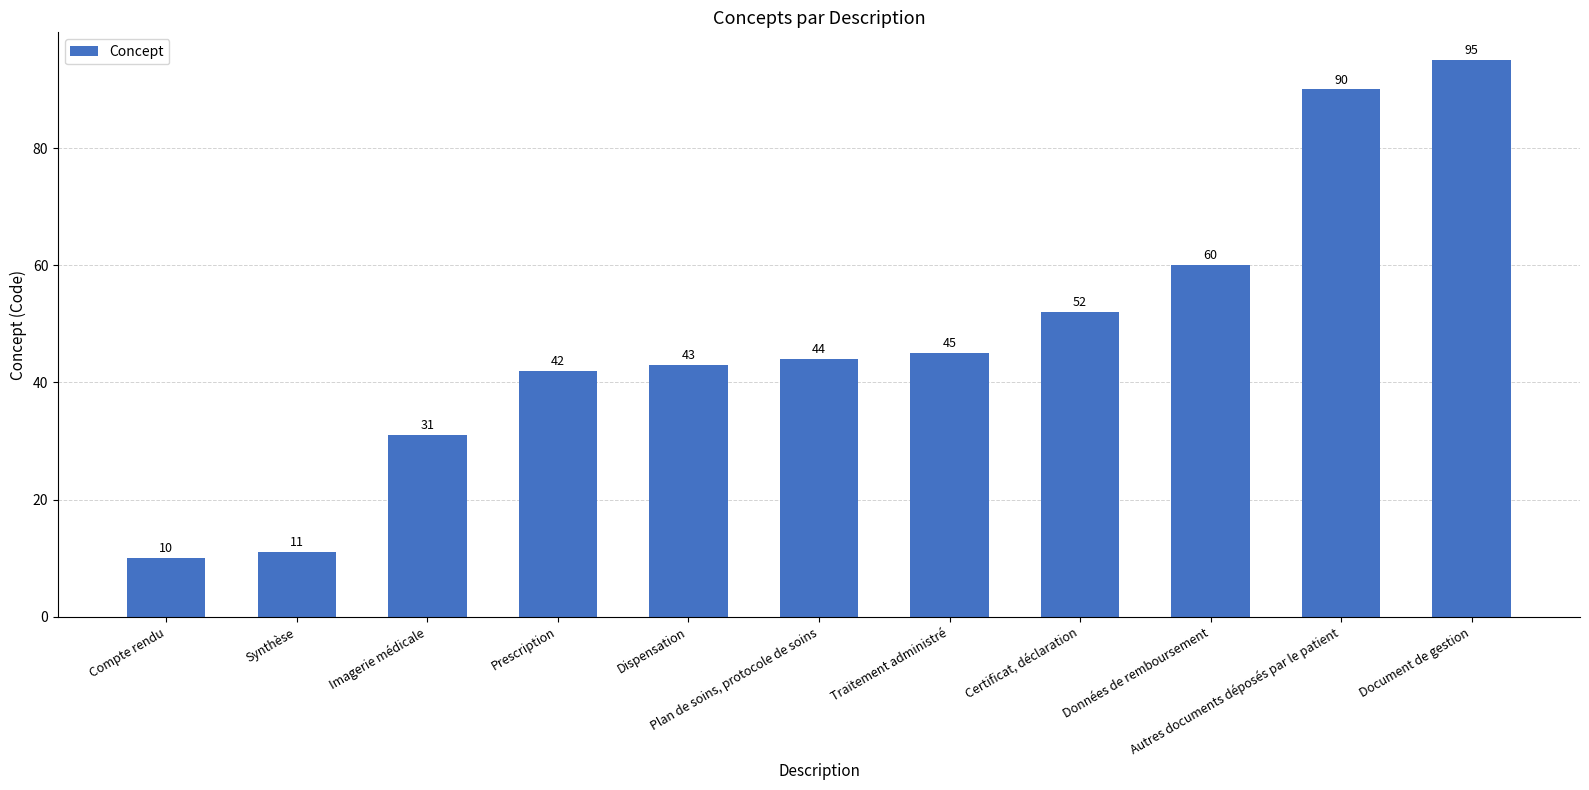

What is the difference between the second highest and minimum values?

80